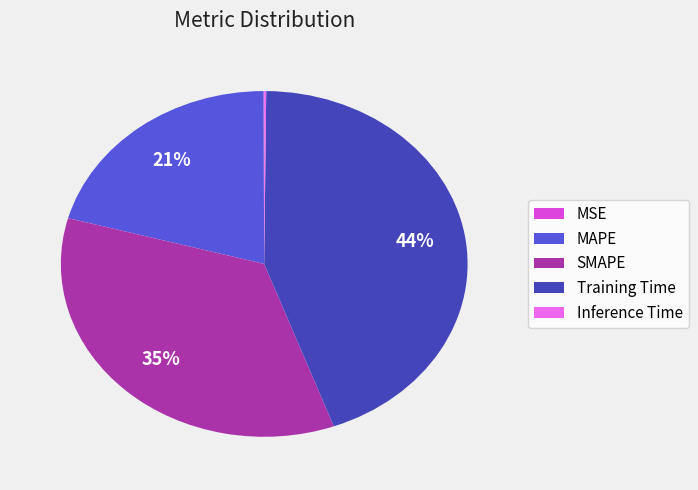

Is there a majority slice in this chart?

No